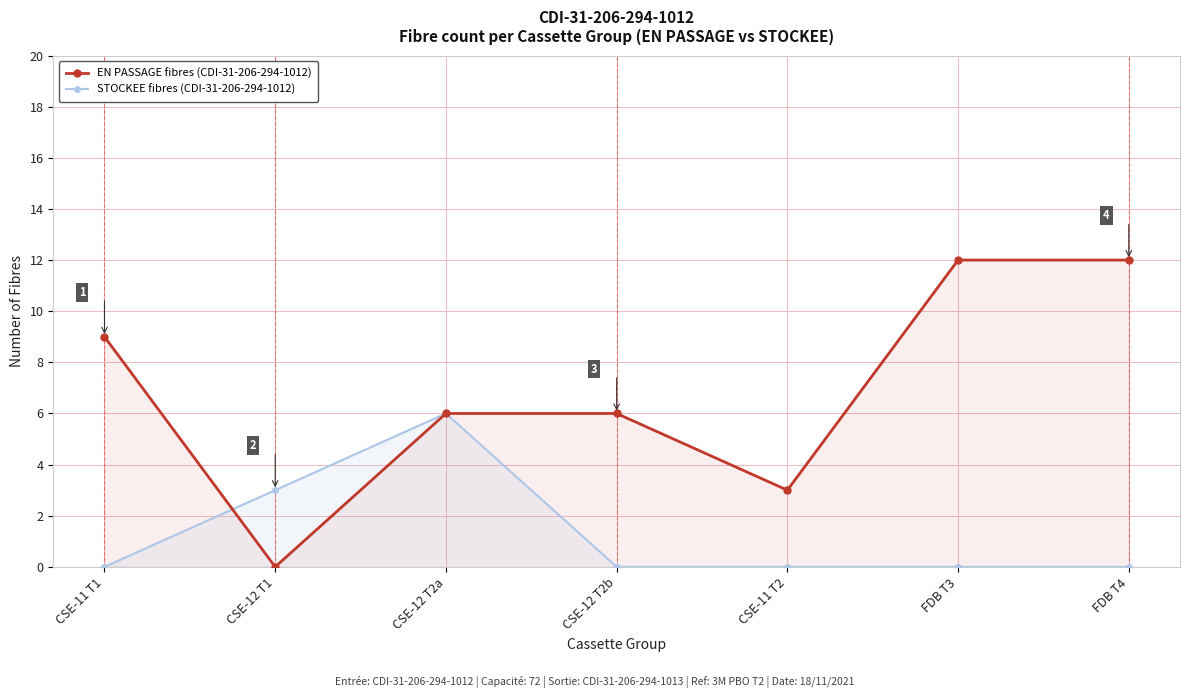

What is the label of the 3rd point from the right?

CSE-11 T2